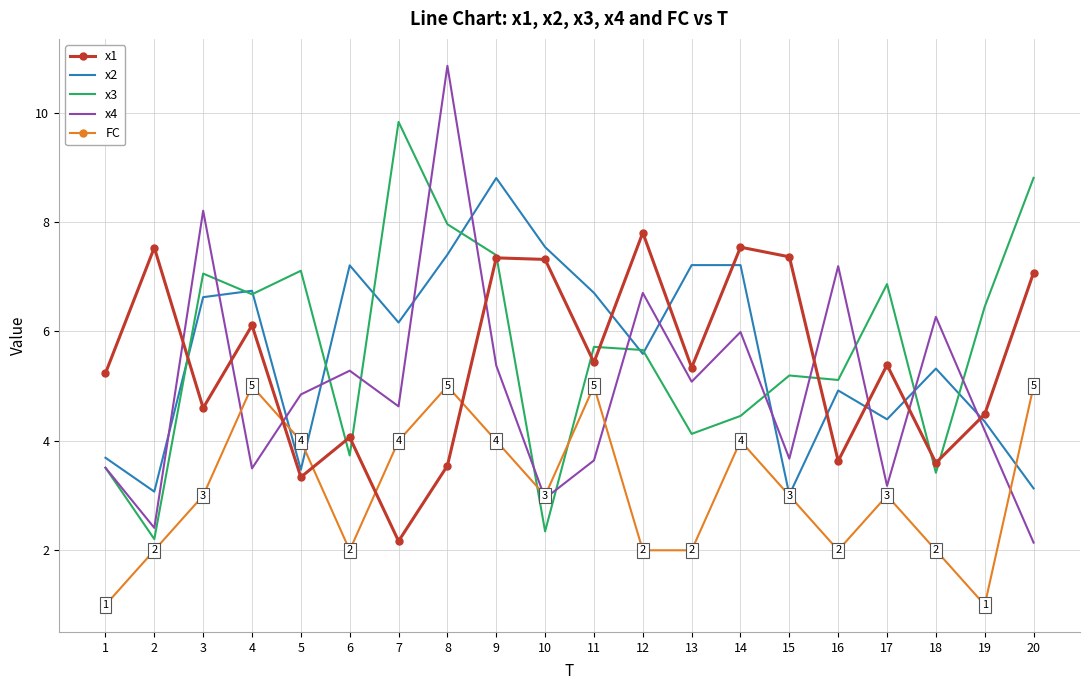

Which series ends up on top after the final intersection of x1 and x2?

x1